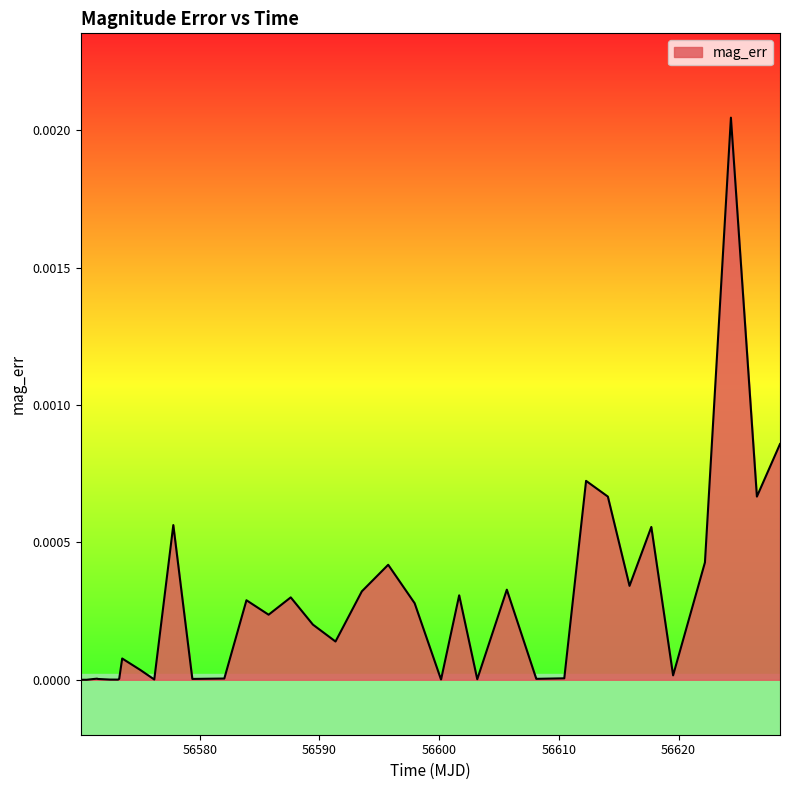

True or false: there are more than 1 points higher than both neighbors.

True